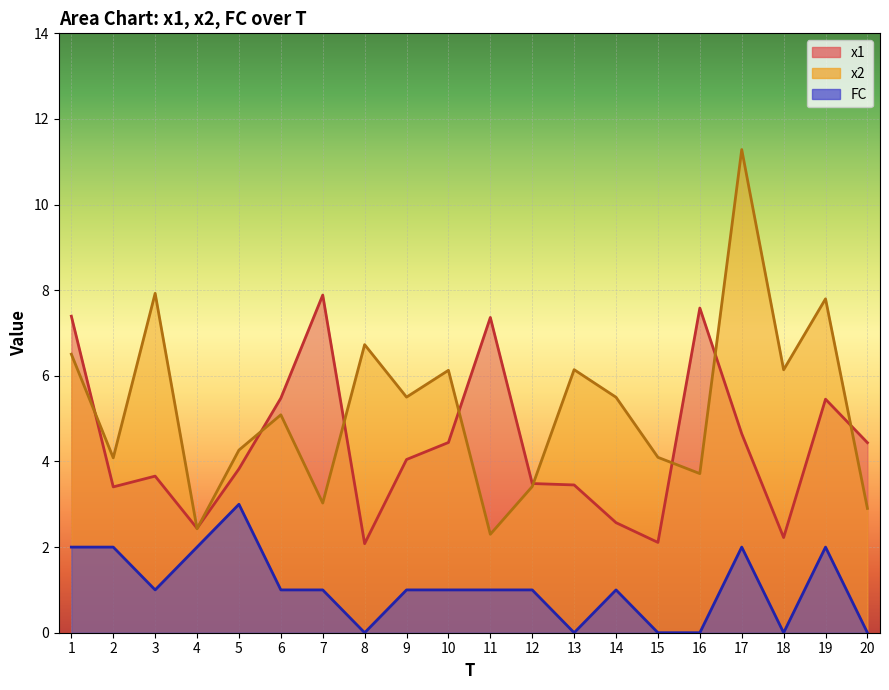

What is the value of the x1 point at the 2nd from the left?

3.4